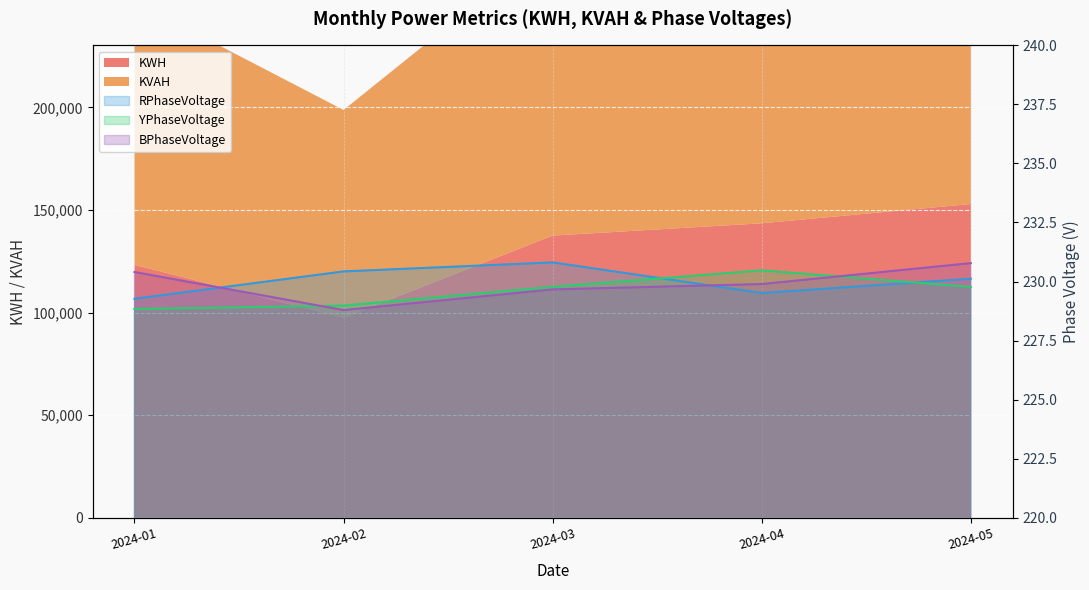

How many intersections are there between YPhaseVoltage and BPhaseVoltage?

2